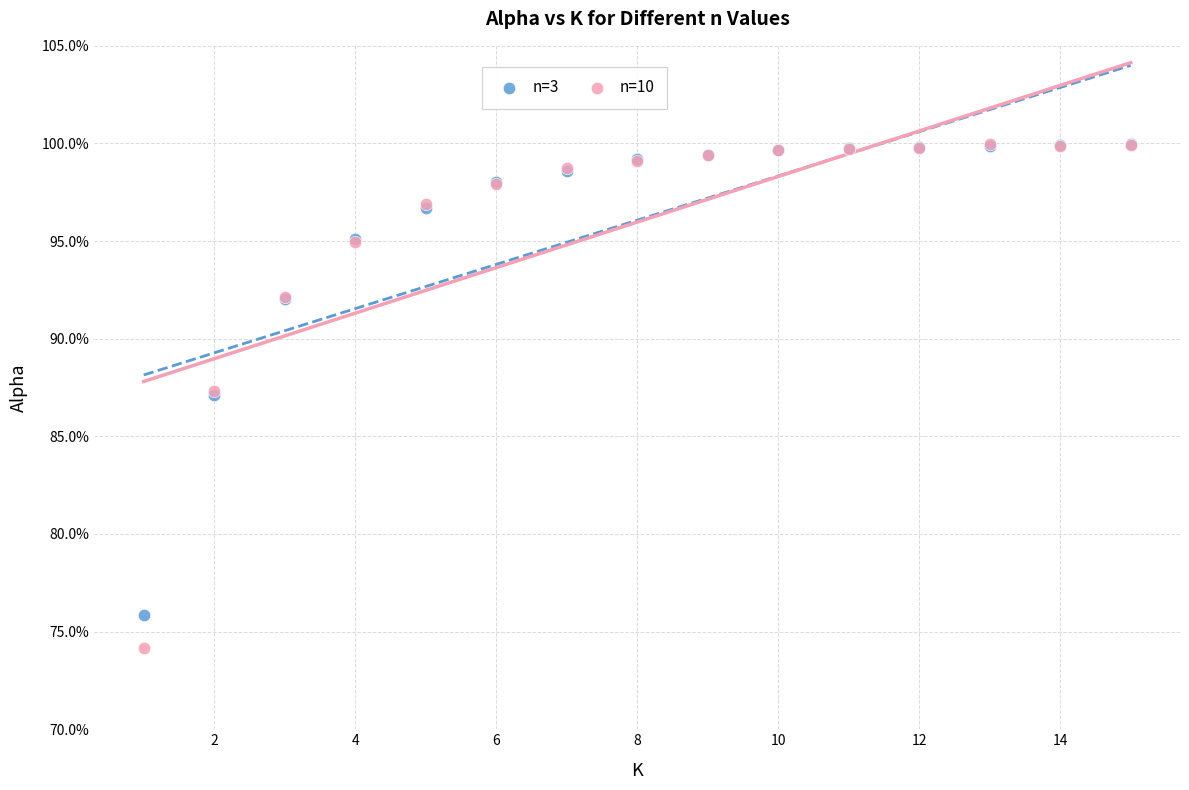

Which series reaches the minimum Y coordinate?

n=10